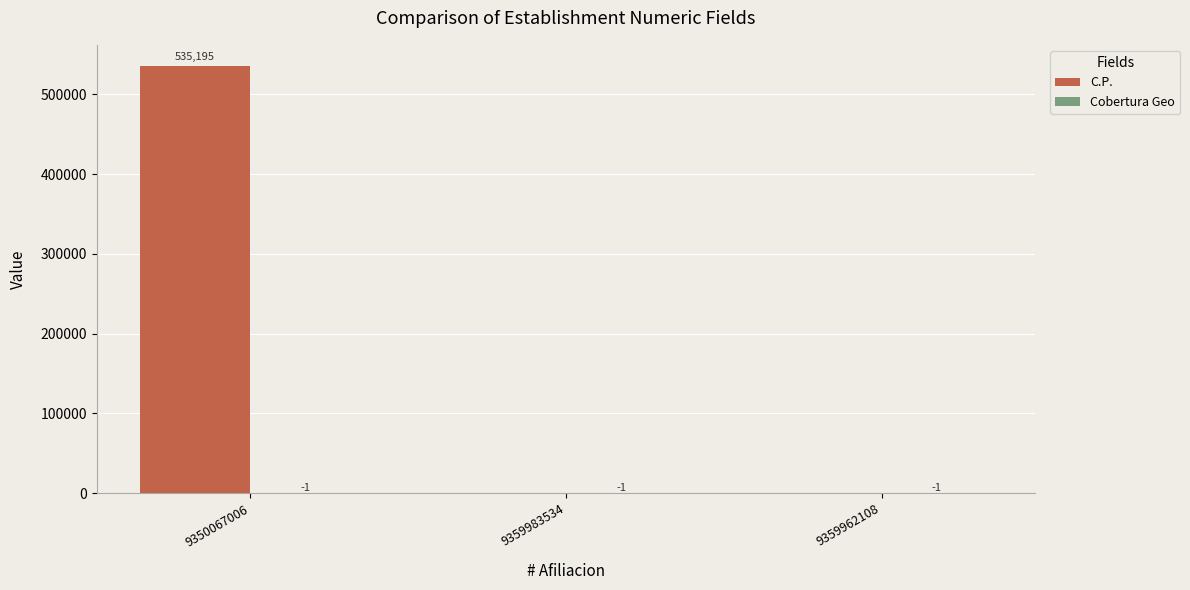

What is the total value across all series at 9359962108?

-1